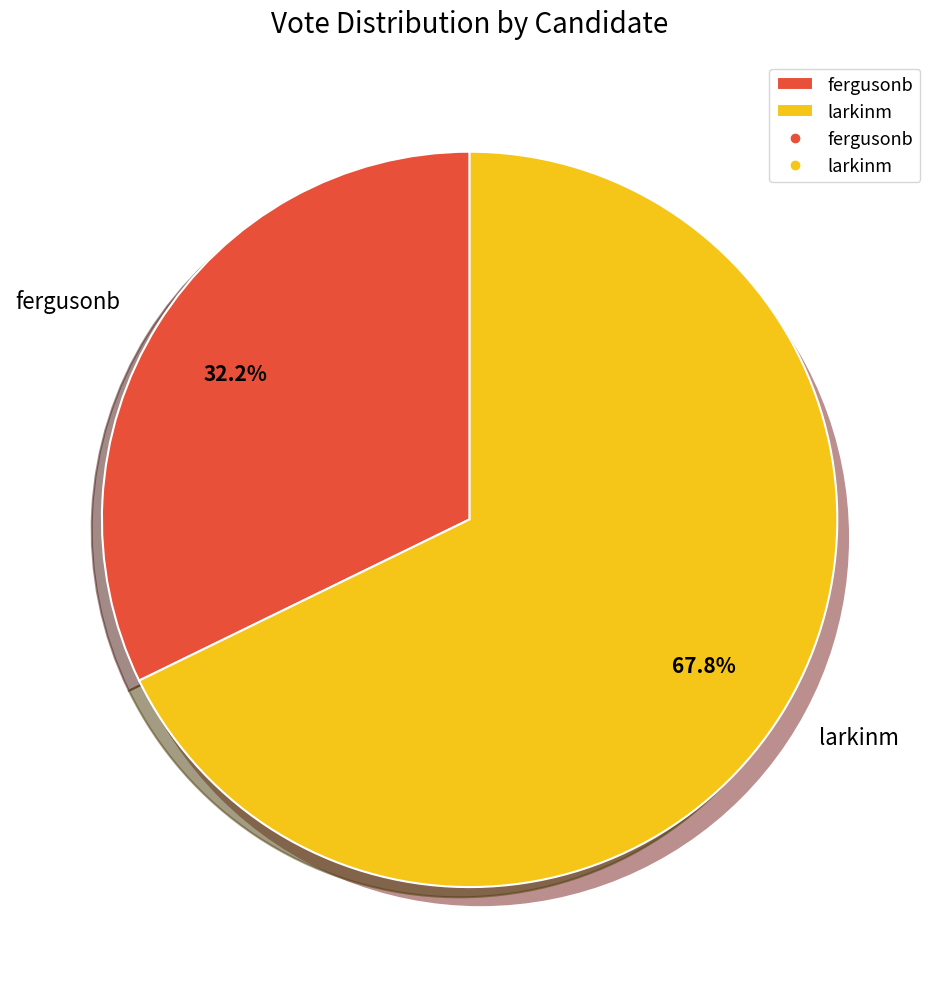

How many slices are in this pie chart?

2